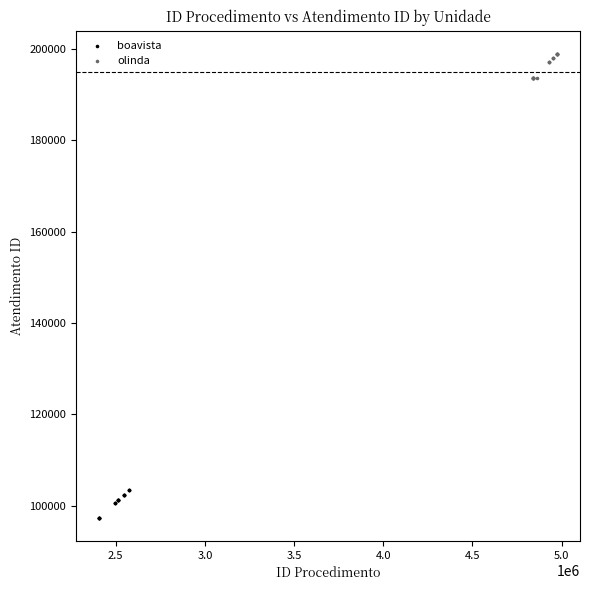

Which series reaches the minimum Y coordinate?

boavista